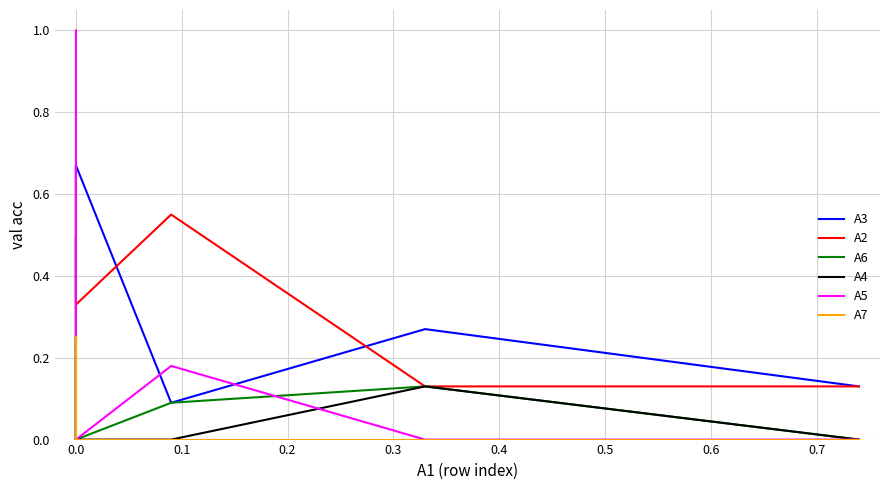

What is the spread (max minus min) of values at 0.0?

0.3